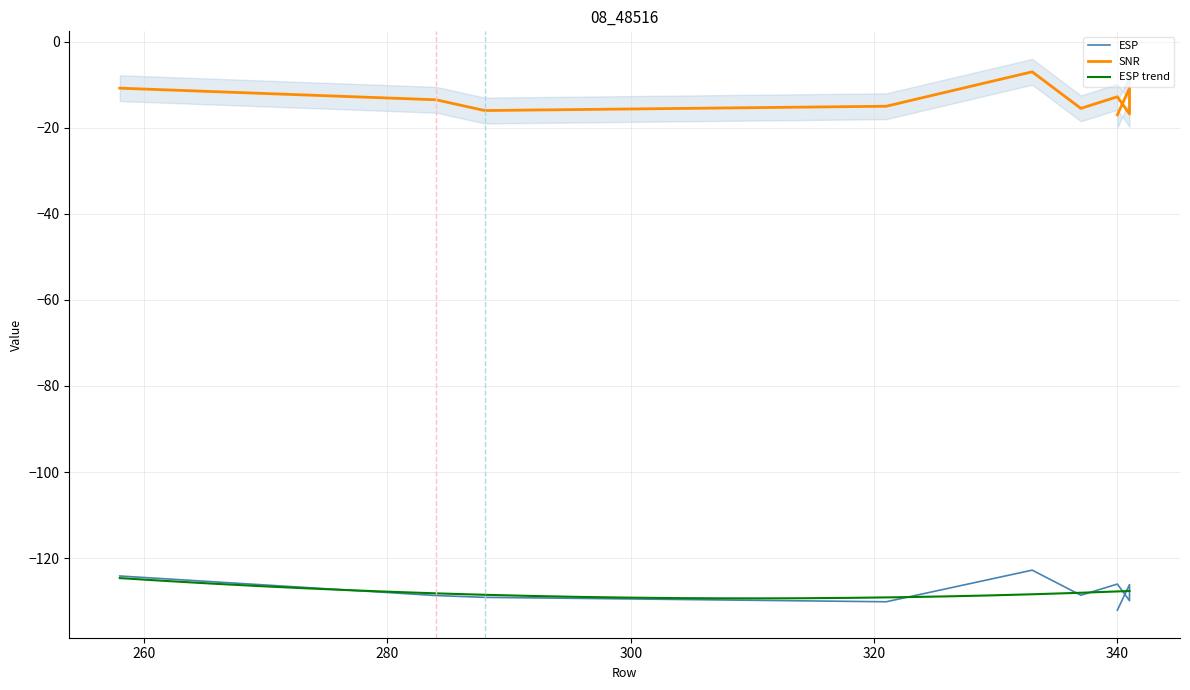

Where is SNR nearest to the value -12?

340